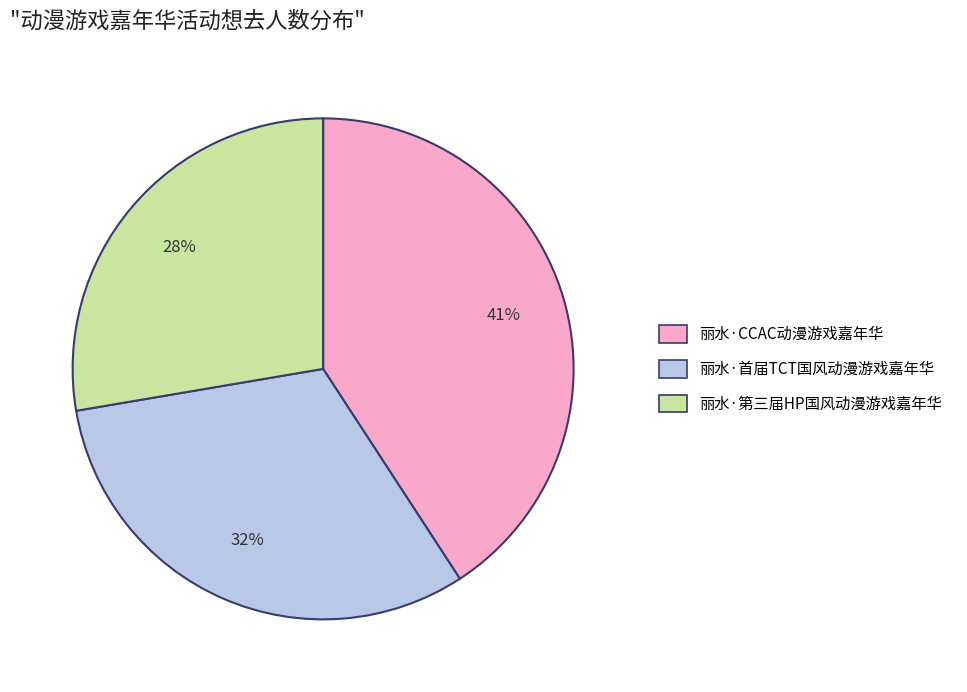

Approximately how many times larger is the value at 丽水·CCAC动漫游戏嘉年华 compared to 丽水·第三届HP国风动漫游戏嘉年华?

1.5